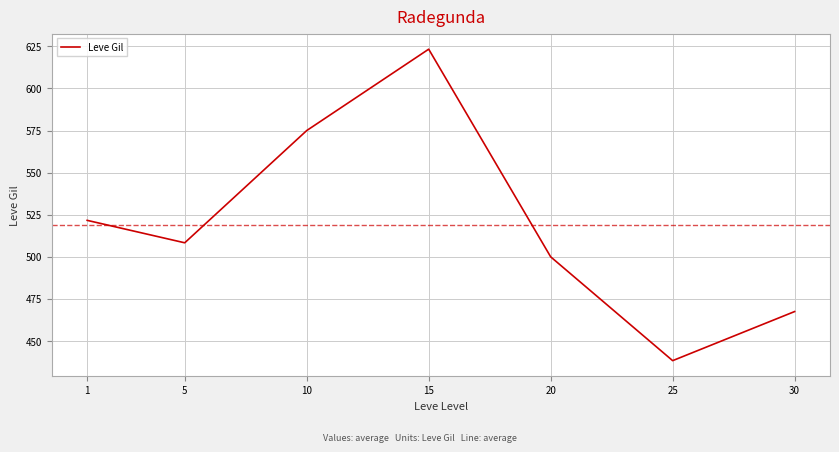

What is the ratio of the value at 20 to the value at 10?

0.9